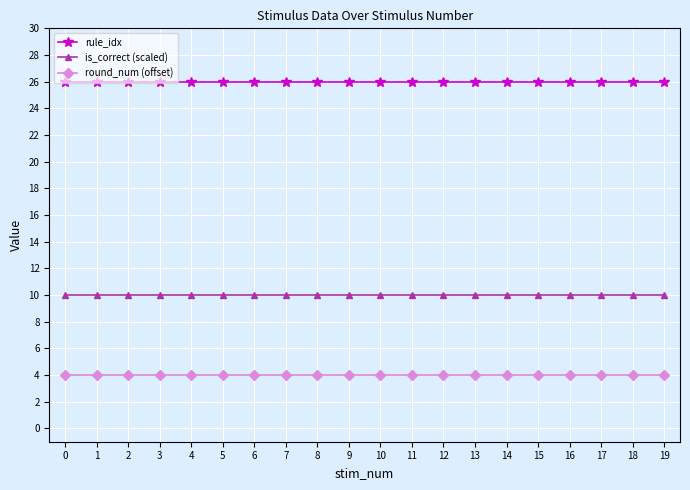

True or false: rule_idx and is_correct (scaled) cross at least once.

False